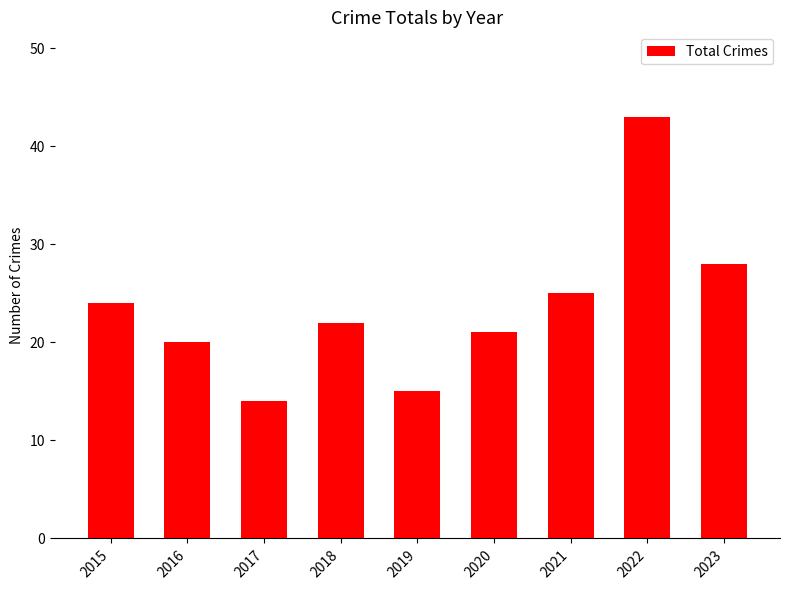

Between 2023 and 2018, which is larger?

2023